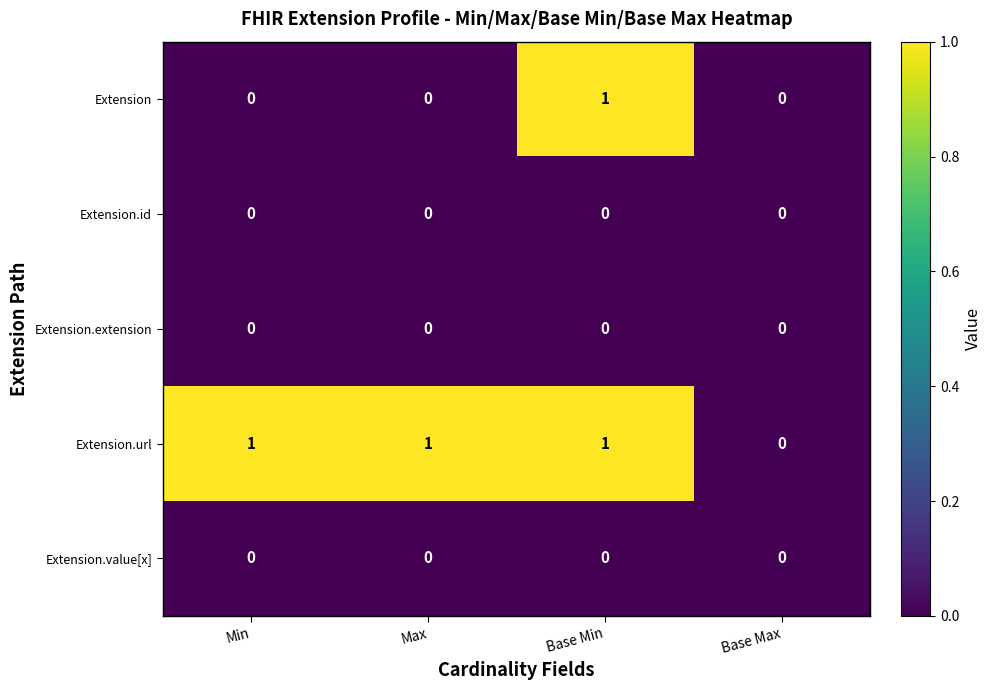

Count the Extension values in the range 0 to 1.

4